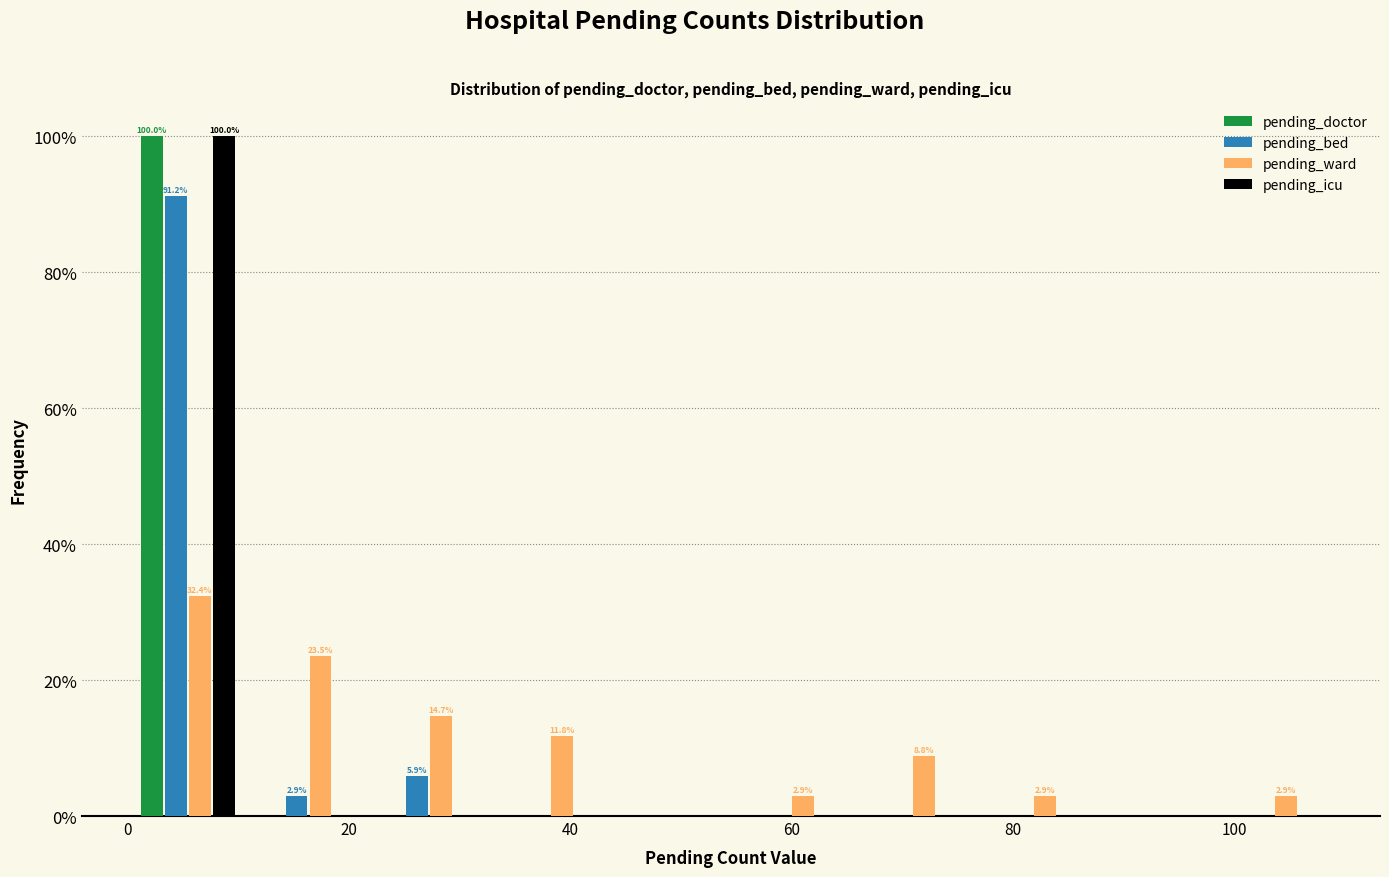

In the pending_ward series, which range on the x-axis has the tallest bar?

0 to 10